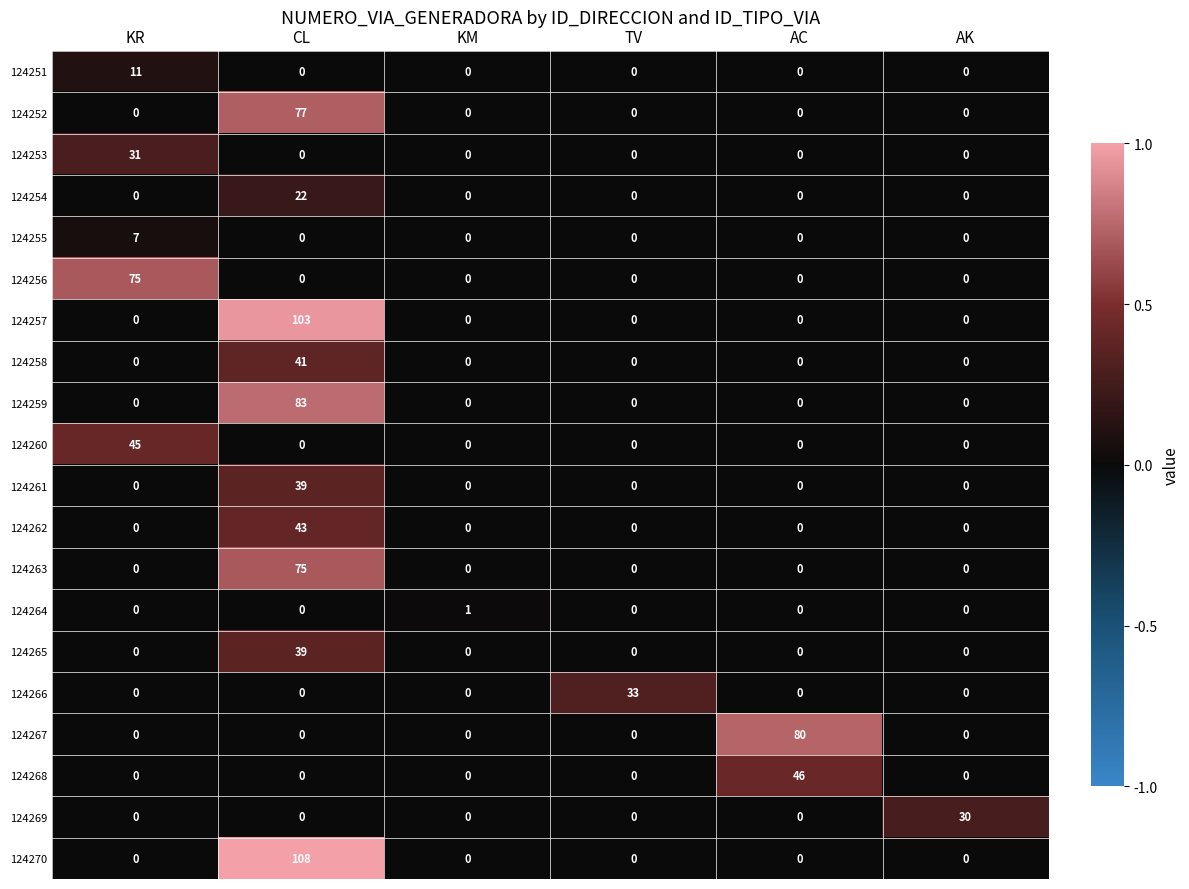

Which label corresponds to the largest value in the chart?

CL